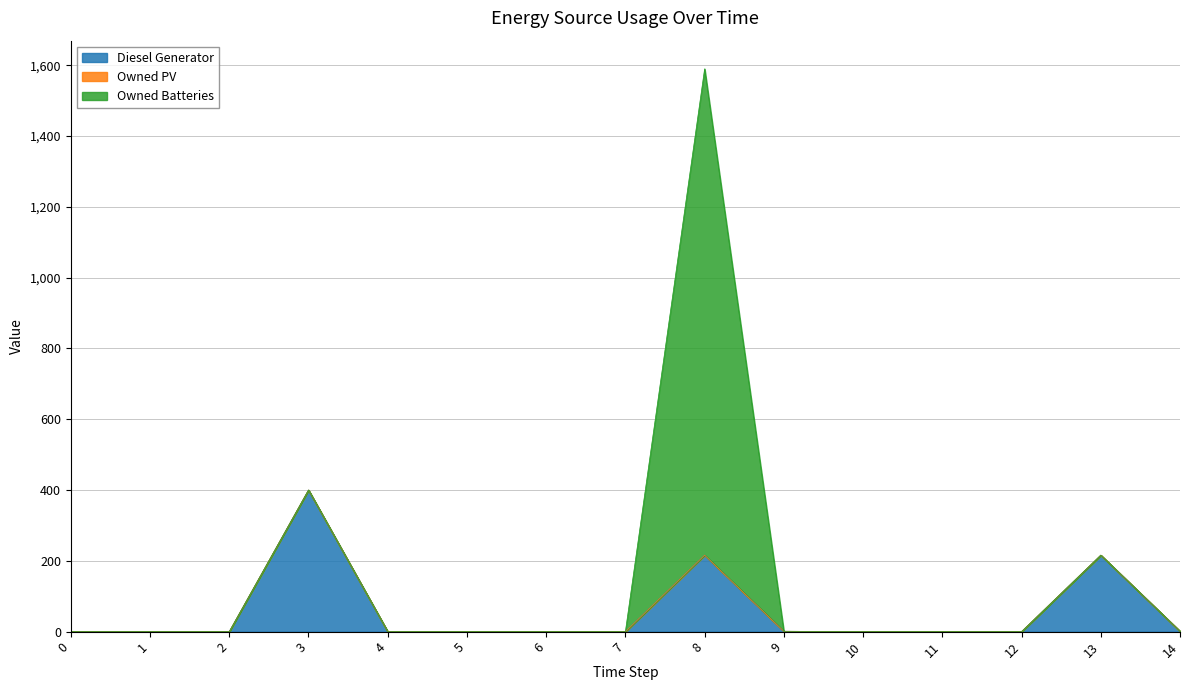

How many distinct data groups are displayed?

3